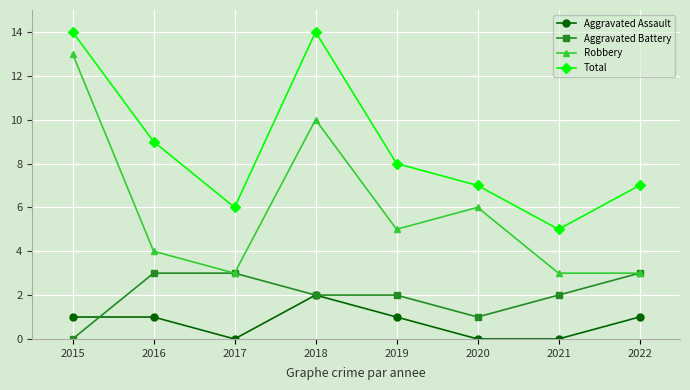

List the series in order of their overall mean, lowest first.

Aggravated Assault, Aggravated Battery, Robbery, Total